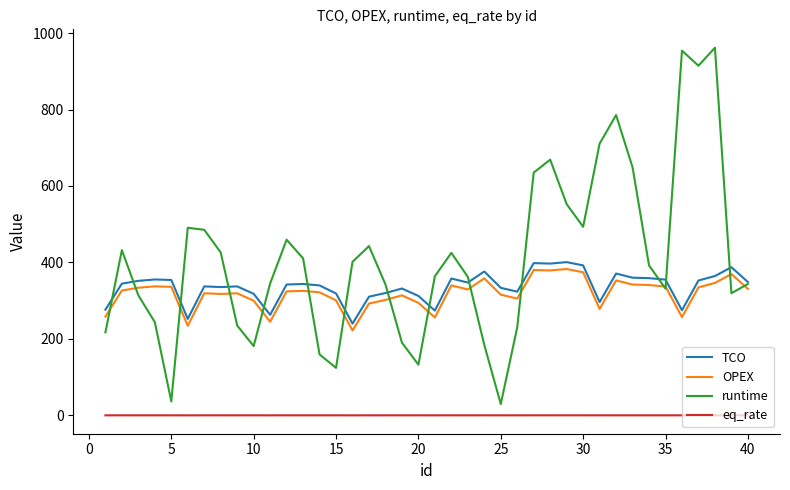

Which series has the widest spread of values?

runtime